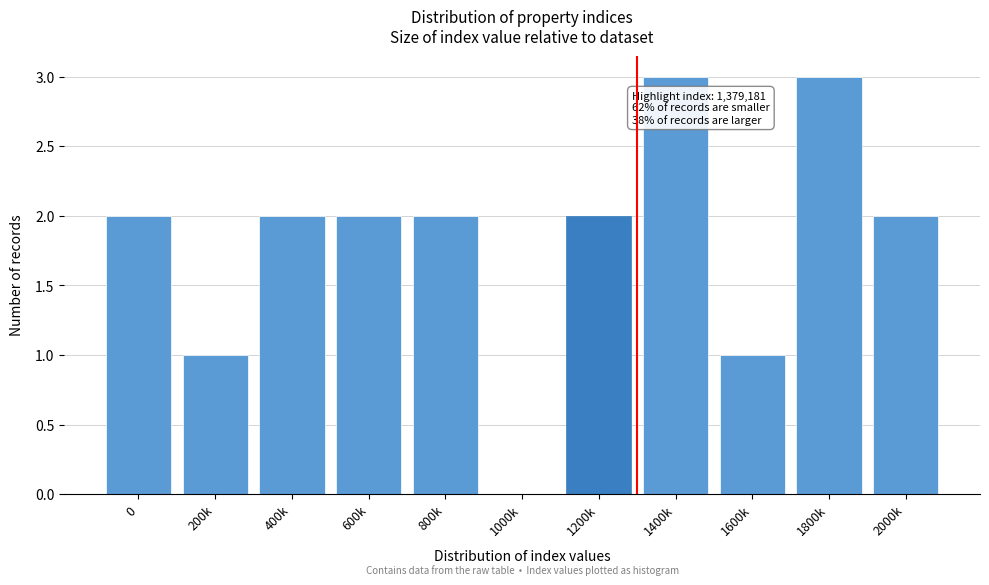

Reading left to right, transcribe all the data shown in this chart.

0=2	200k=1	400k=2	600k=2	800k=2	1000k=0	1200k=2	1400k=3	1600k=1	1800k=3	2000k=2